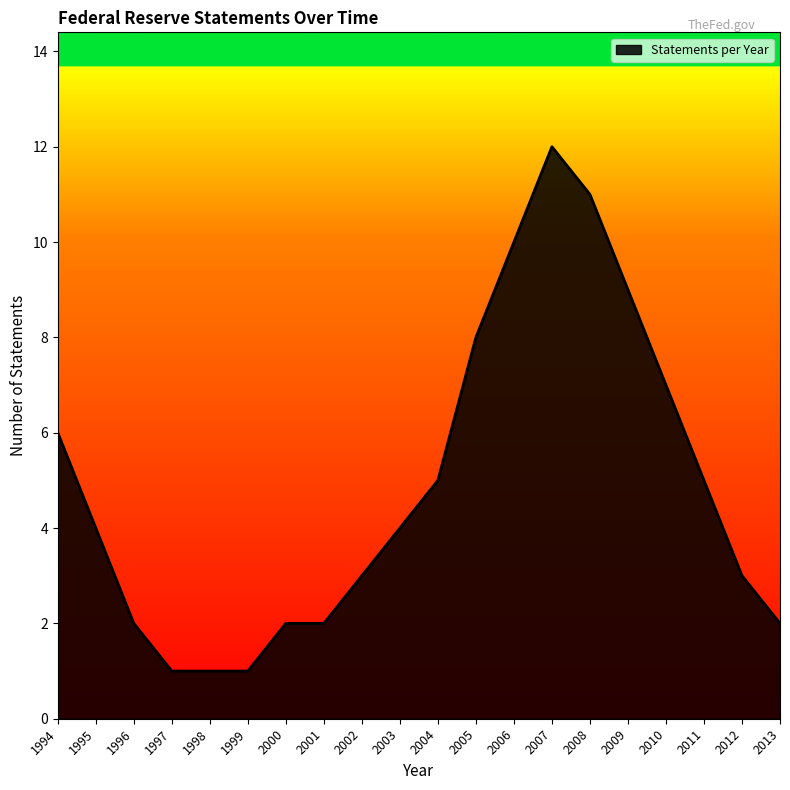

Between 1997 and 1995, which is larger?

1995